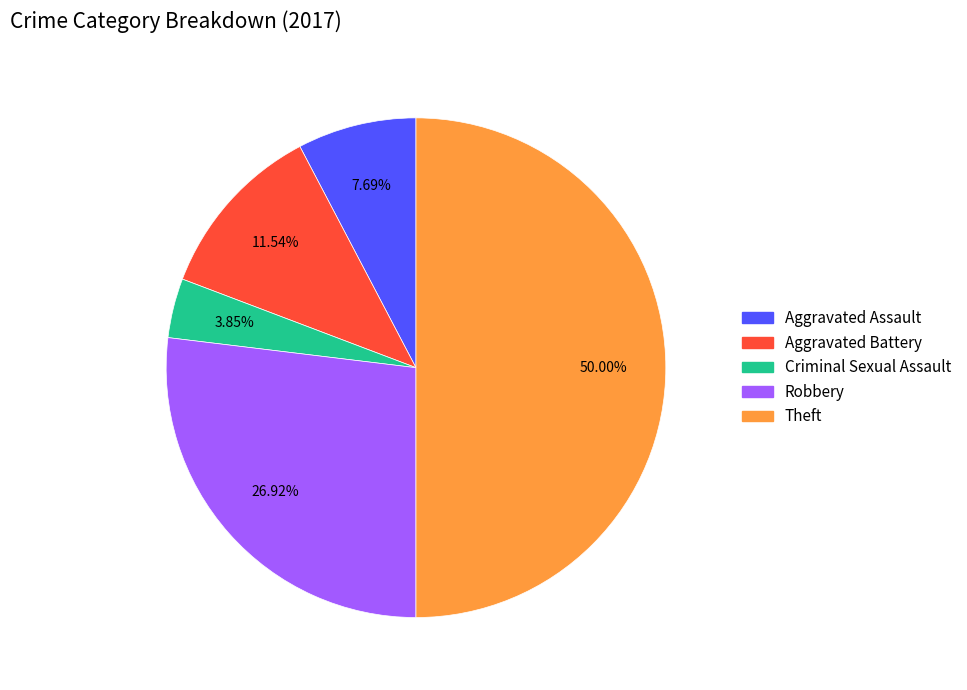

What percentage do Aggravated Assault and Aggravated Battery together represent?

19.2%